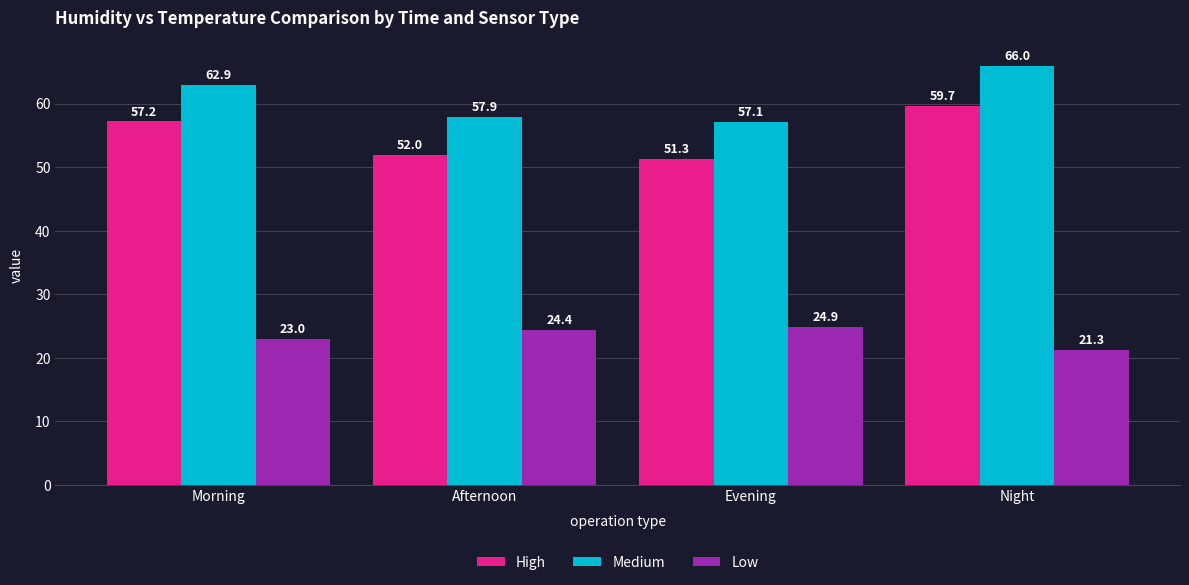

What is the label of the 3rd bar from the left?

Evening